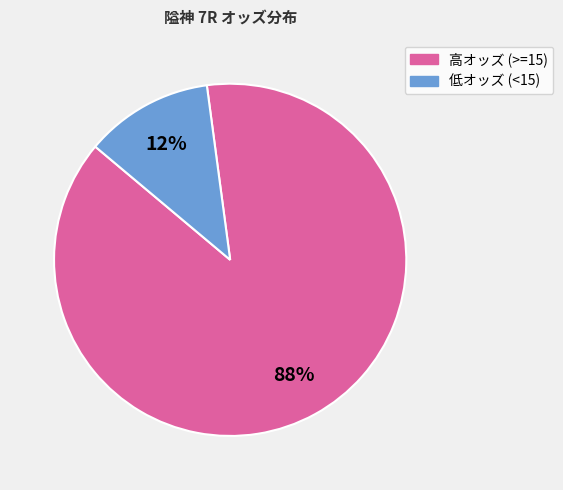

Is there any slice that represents more than half of the pie?

Yes